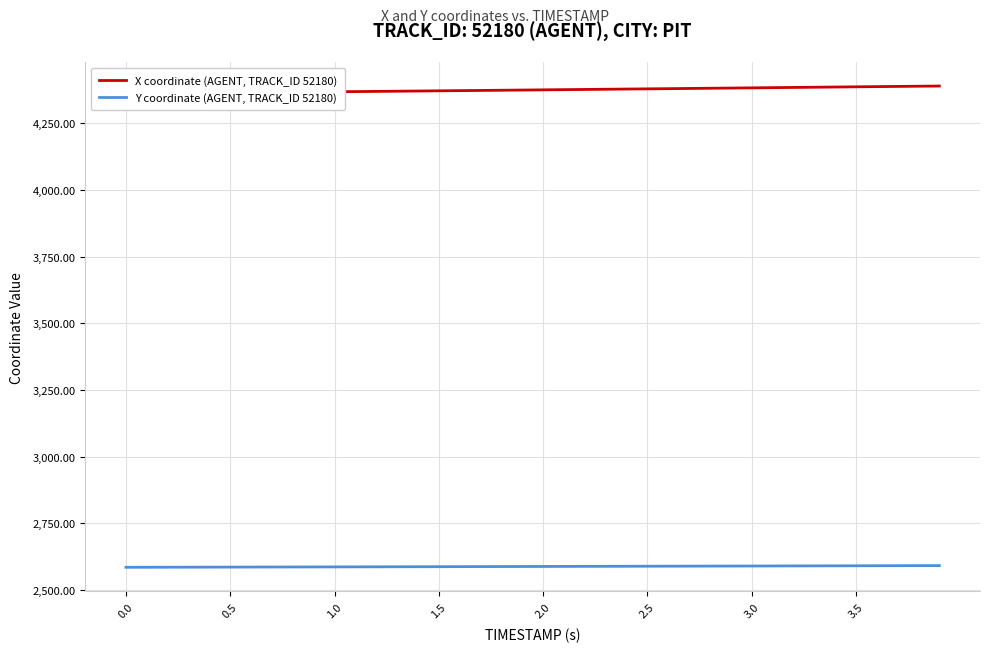

List the series in order of their overall mean, highest first.

X coordinate (AGENT, TRACK_ID 52180), Y coordinate (AGENT, TRACK_ID 52180)